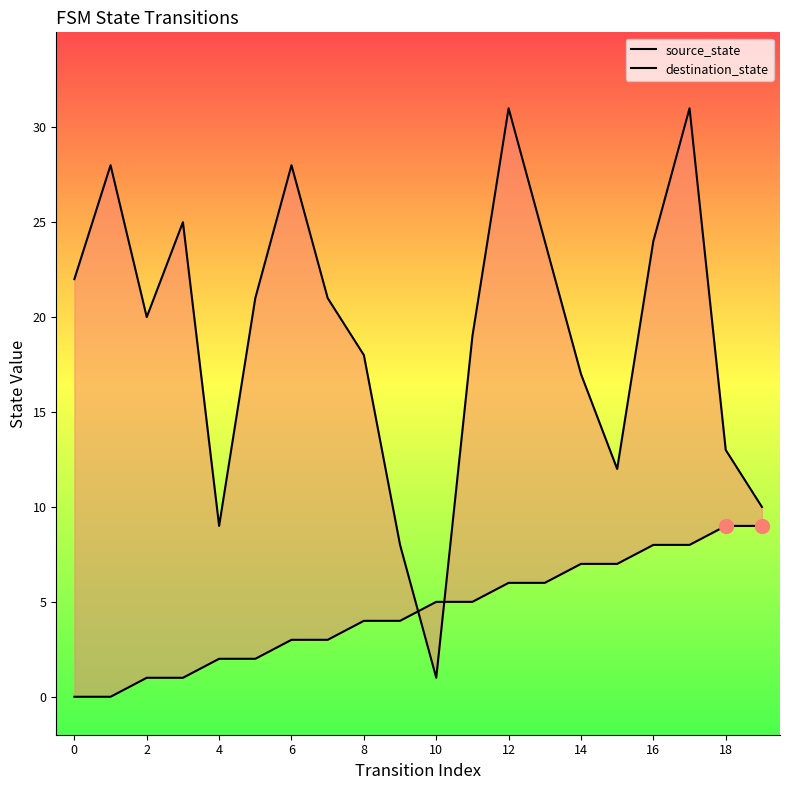

Reading left to right, extract all data points from this chart.

source_state: 0	0	1	1	2	2	3	3	4	4	5	5	6	6	7	7	8	8	9	9
destination_state: 22	28	20	25	9	21	28	21	18	8	1	19	31	24	17	12	24	31	13	10